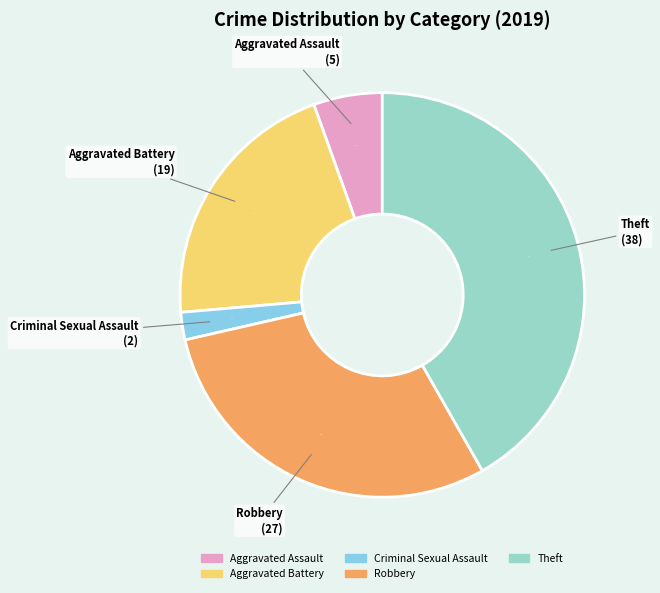

Does any single category account for the majority?

No